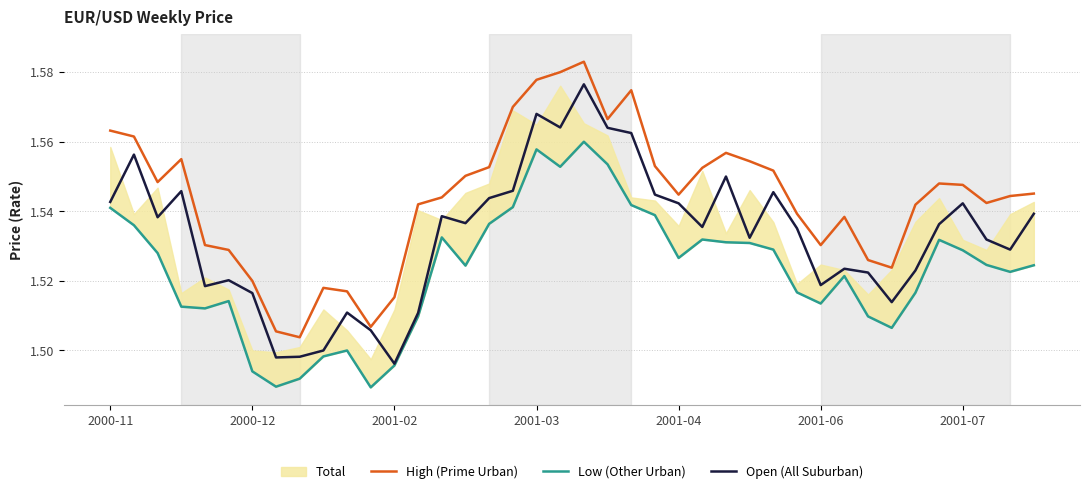

Reading left to right, list all the values displayed in this chart.

High (Prime Urban): 1.6	1.6	1.5	1.6	1.5	1.5	1.5	1.5	1.5	1.5	1.5	1.5	1.5	1.5	1.5	1.6	1.6	1.6	1.6	1.6	1.6	1.6	1.6	1.6	1.5	1.6	1.6	1.6	1.6	1.5	1.5	1.5	1.5	1.5	1.5	1.5	1.5	1.5	1.5	1.5
Low (Other Urban): 1.5	1.5	1.5	1.5	1.5	1.5	1.5	1.5	1.5	1.5	1.5	1.5	1.5	1.5	1.5	1.5	1.5	1.5	1.6	1.6	1.6	1.6	1.5	1.5	1.5	1.5	1.5	1.5	1.5	1.5	1.5	1.5	1.5	1.5	1.5	1.5	1.5	1.5	1.5	1.5
Open (All Suburban): 1.5	1.6	1.5	1.5	1.5	1.5	1.5	1.5	1.5	1.5	1.5	1.5	1.5	1.5	1.5	1.5	1.5	1.5	1.6	1.6	1.6	1.6	1.6	1.5	1.5	1.5	1.6	1.5	1.5	1.5	1.5	1.5	1.5	1.5	1.5	1.5	1.5	1.5	1.5	1.5